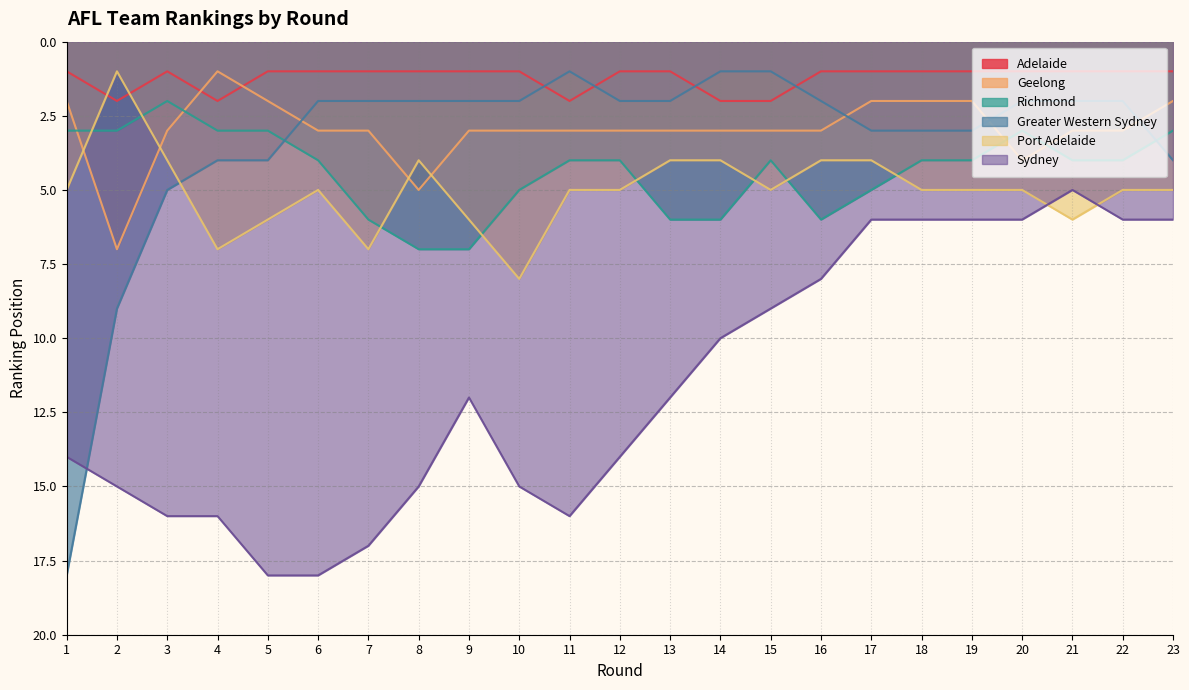

Where do Port Adelaide and Richmond first cross each other?

1 and 2